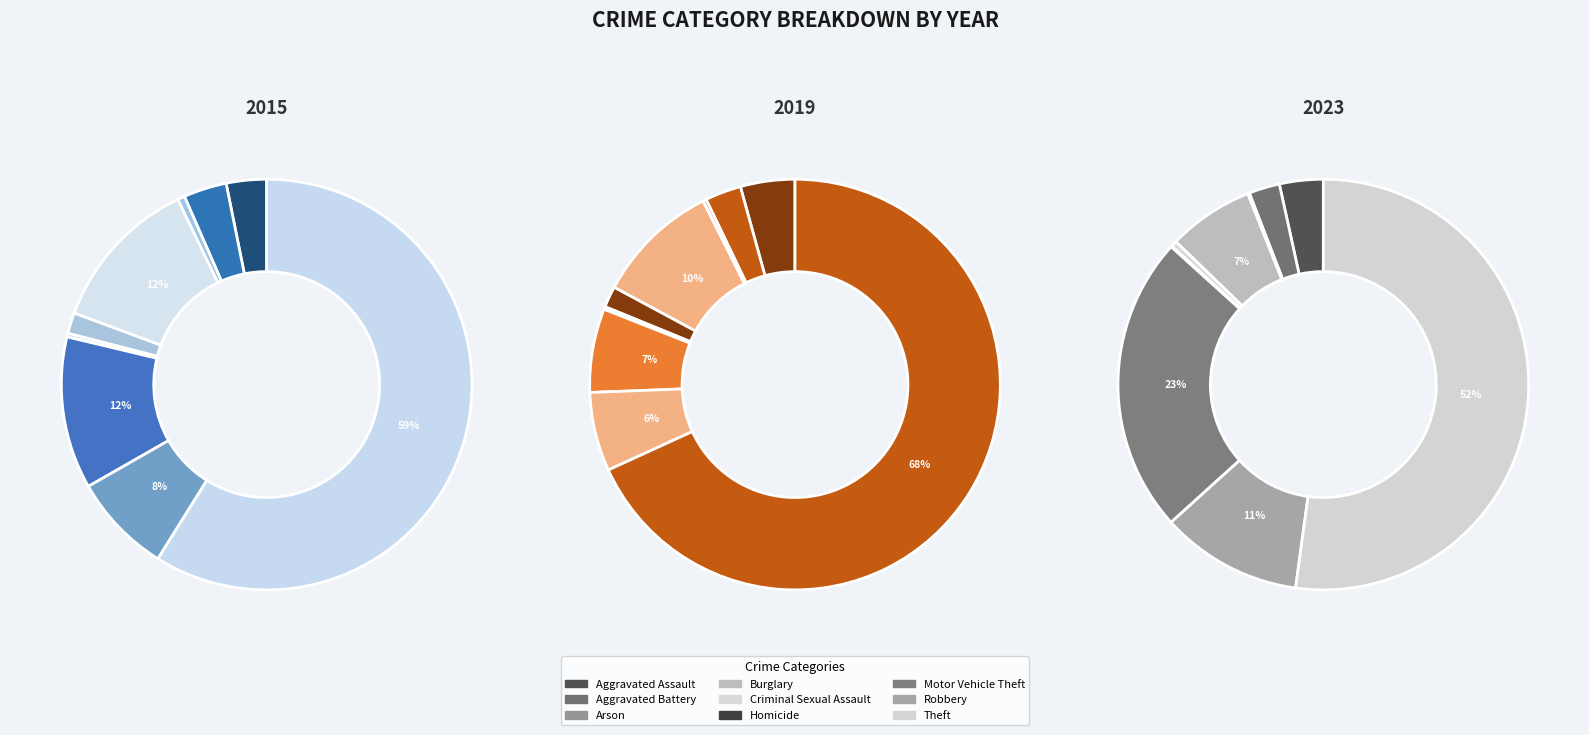

What is the difference between the highest and lowest values at 7?

49